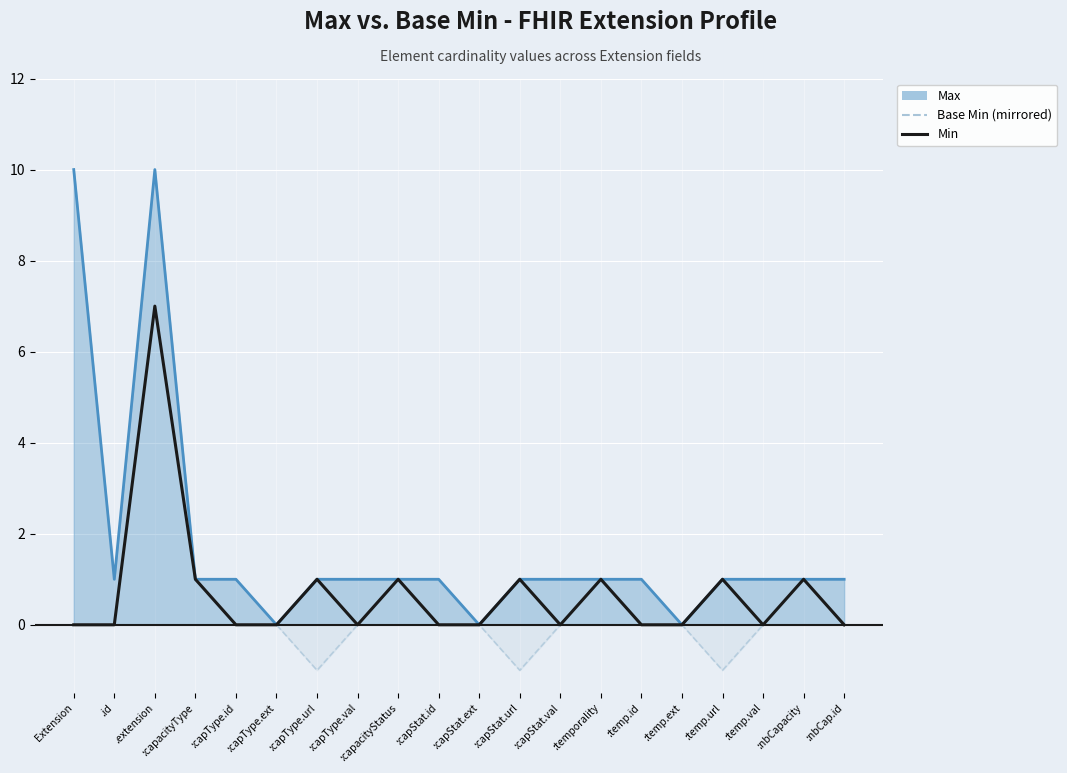

True or false: Base Min (mirrored) and Min cross at least once.

False